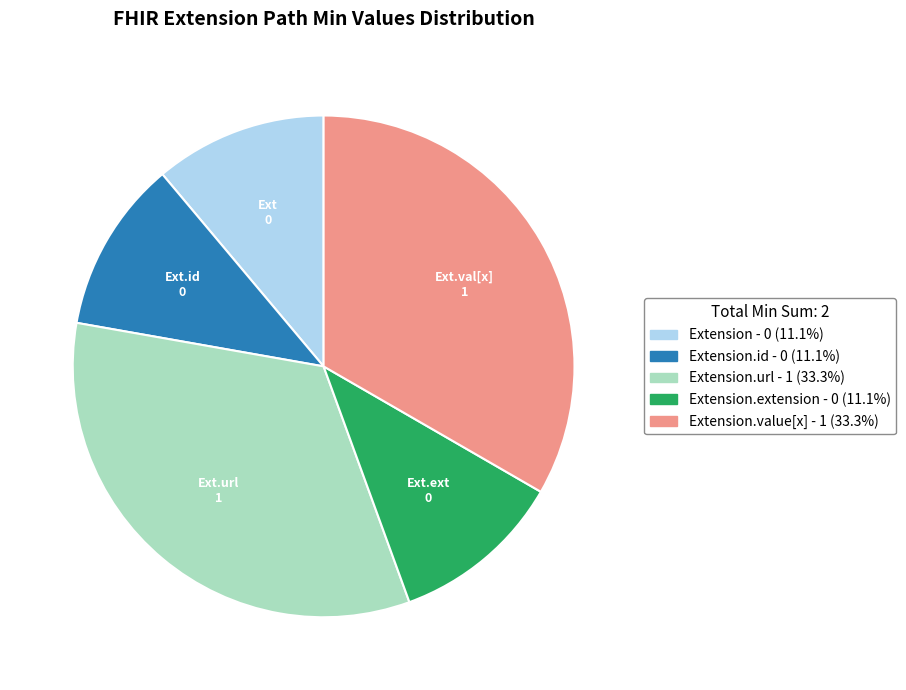

How many slices are in this pie chart?

5